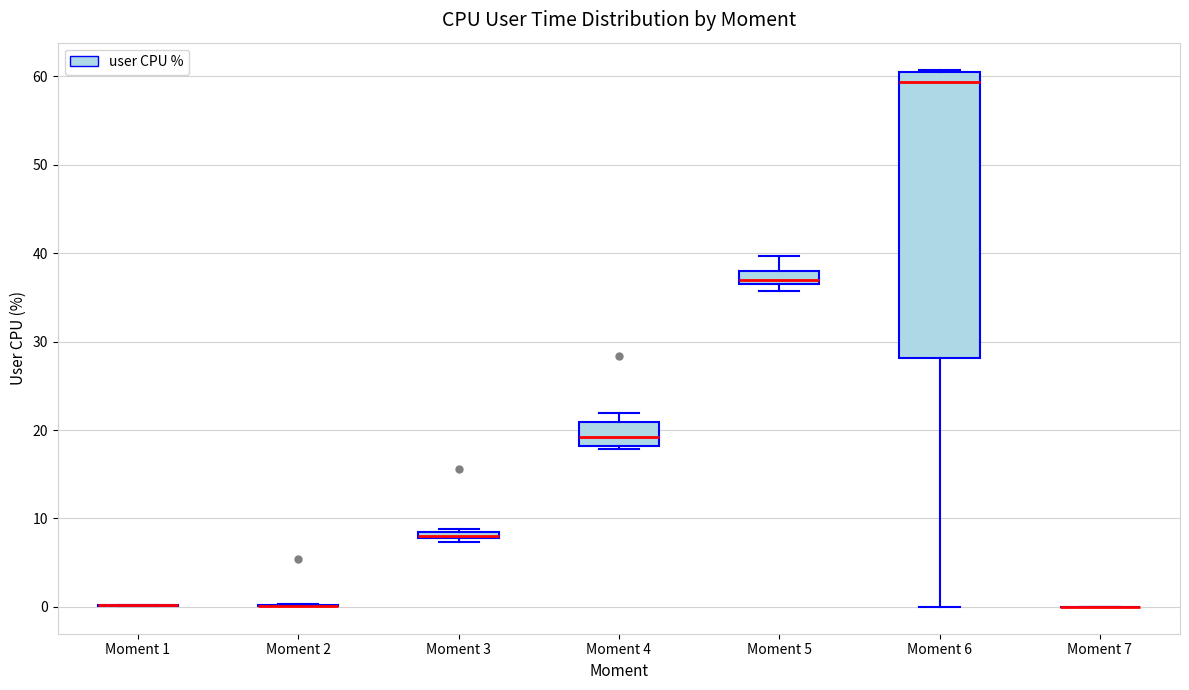

Where does the lower whisker of the box for Moment 6 end on the y-axis? The values are not printed on the chart, so give them approximately, as read against the axis.

0